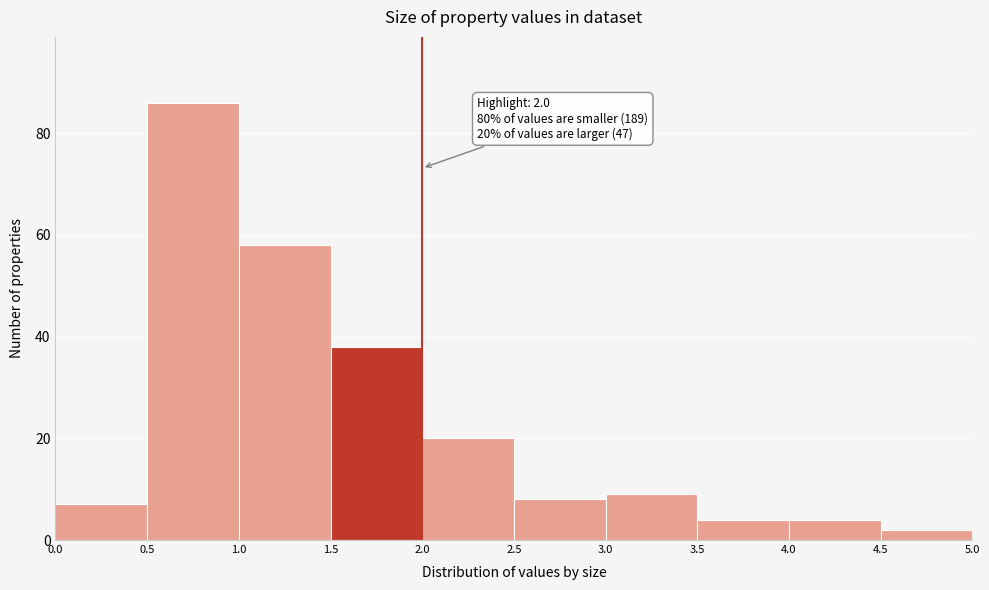

Over which range of the x-axis is the bar tallest?

0.5 to 1.0